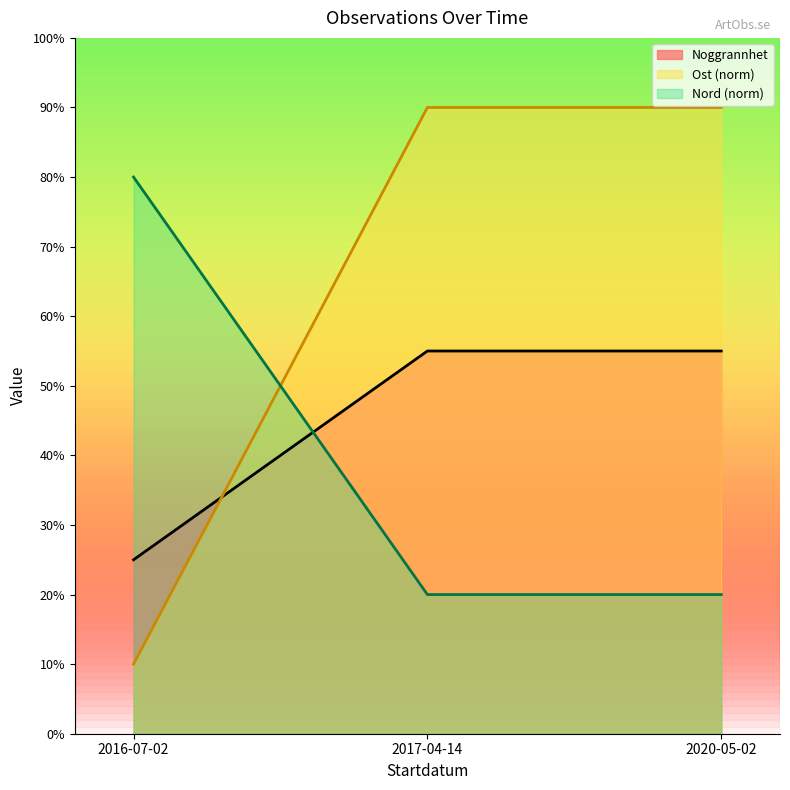

How many lines are shown in the chart?

3